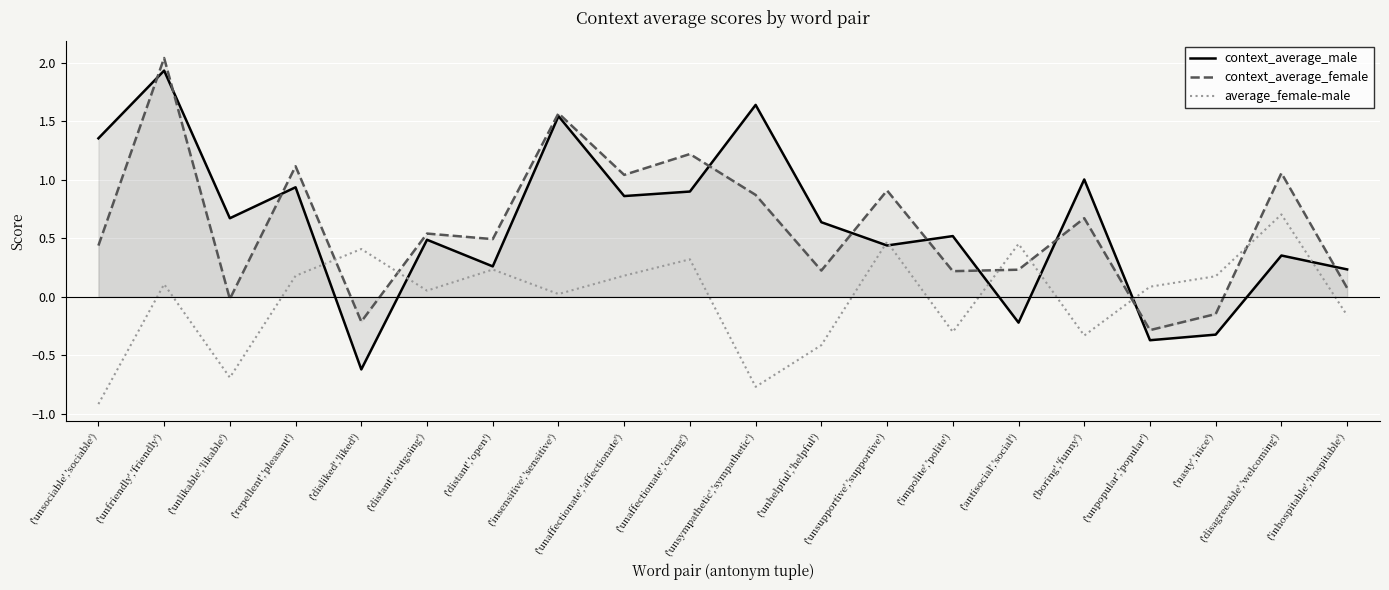

How many times do context_average_male and average_female-male cross each other?

8